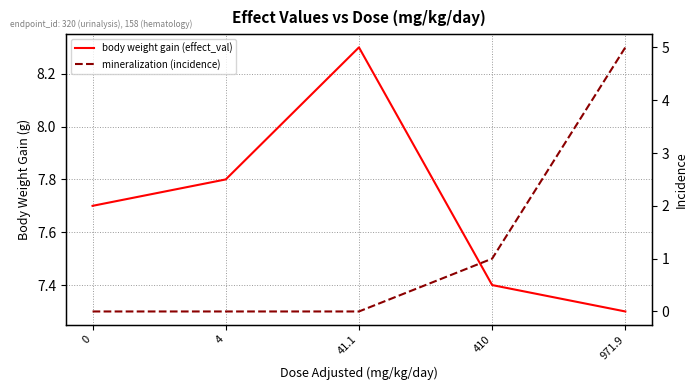

Which series has the widest spread of values?

mineralization (incidence)